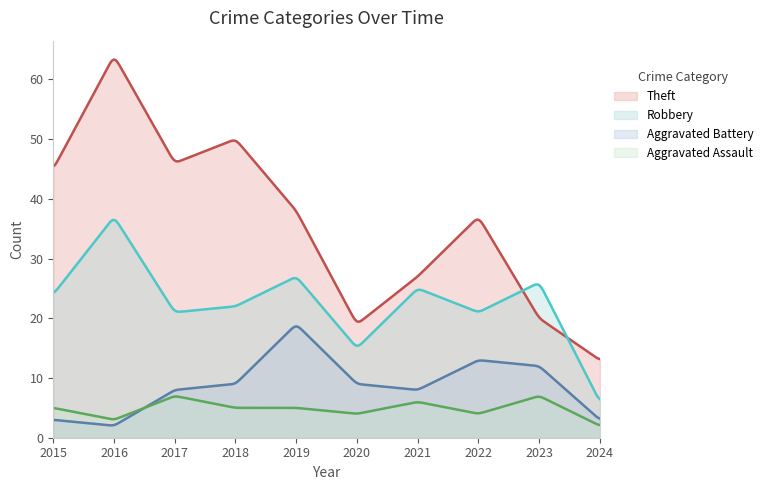

Which has a higher value, 2018 or 2023?

2018